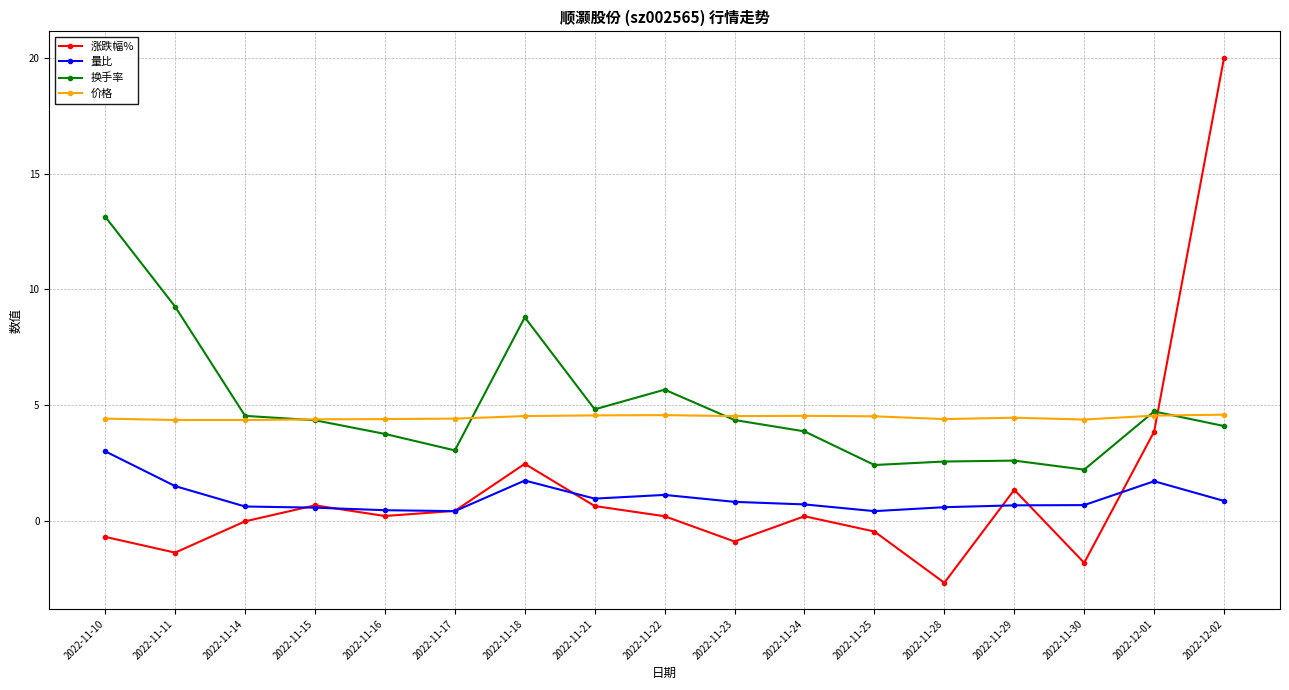

The 换手率 series shows 4.8 at 2022-11-21. True or false?

True